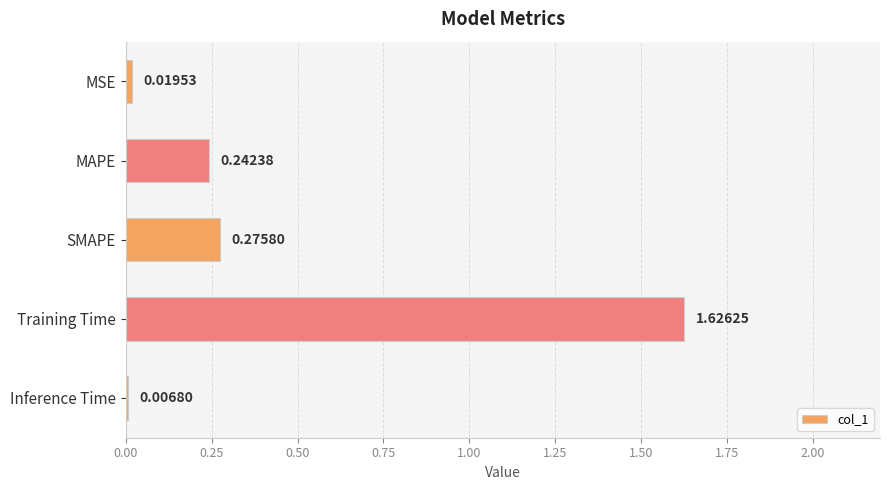

What is the average value?

0.4